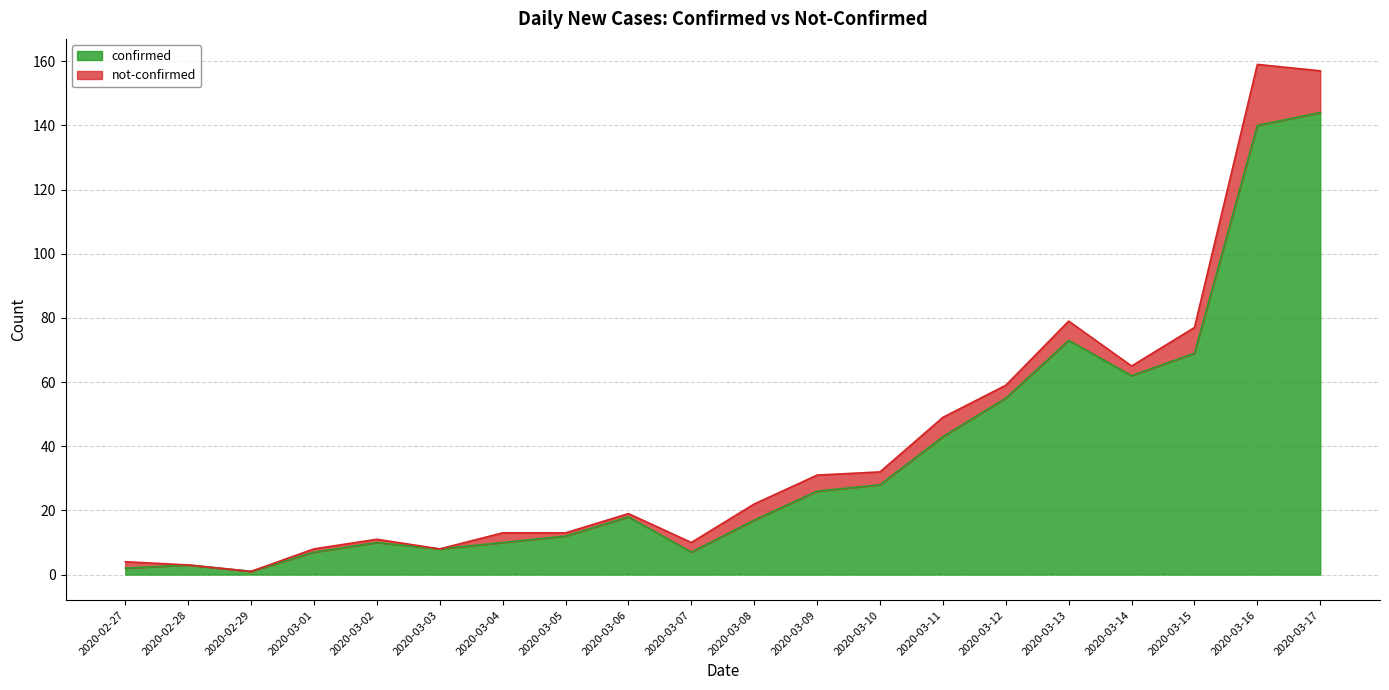

Which label corresponds to the smallest value in the chart?

2020-02-29